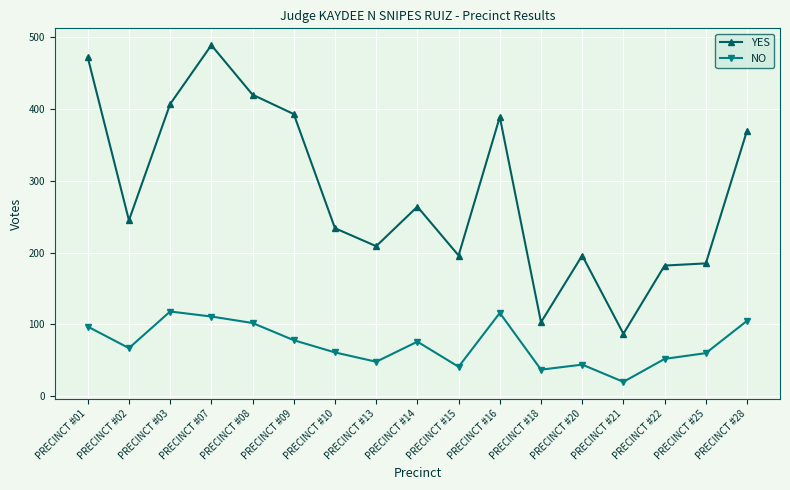

What are all the series names shown in the legend?

YES, NO